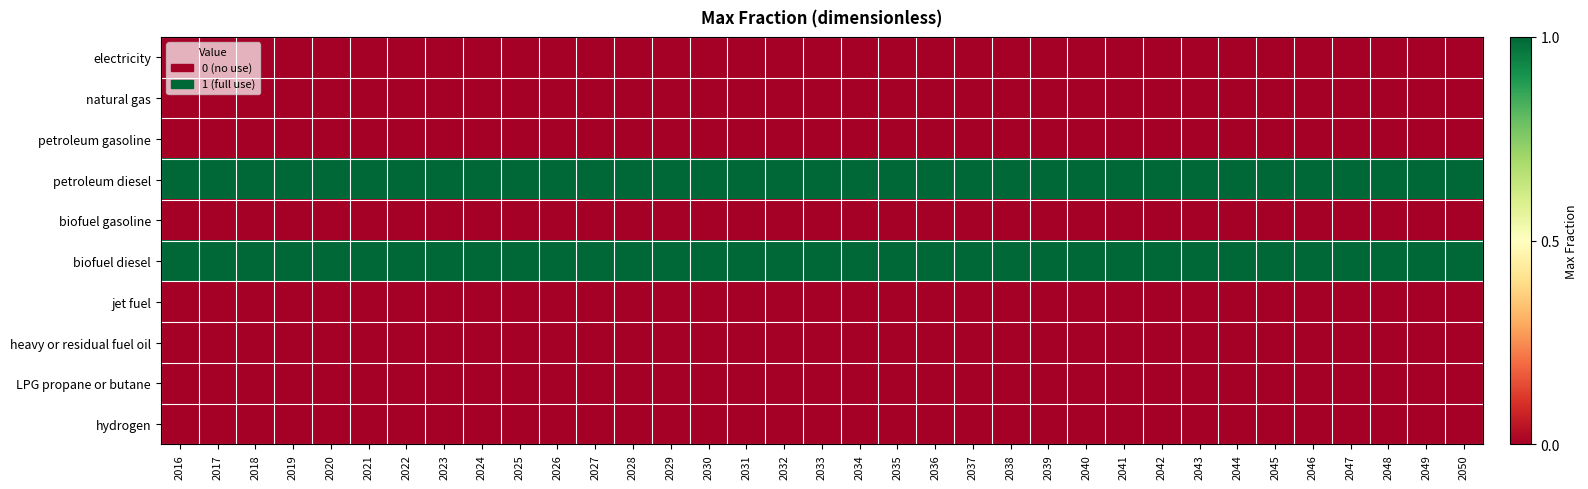

At 2047, list the series in order from largest to smallest.

petroleum diesel, biofuel diesel, electricity, natural gas, petroleum gasoline, biofuel gasoline, jet fuel, heavy or residual fuel oil, LPG propane or butane, hydrogen